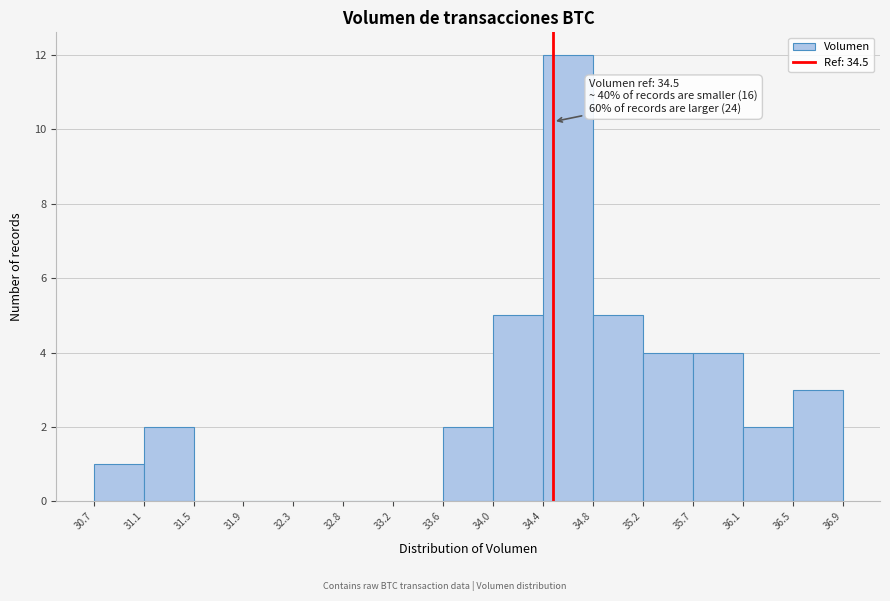

Over which range of the x-axis is the bar tallest?

34.4 to 34.8